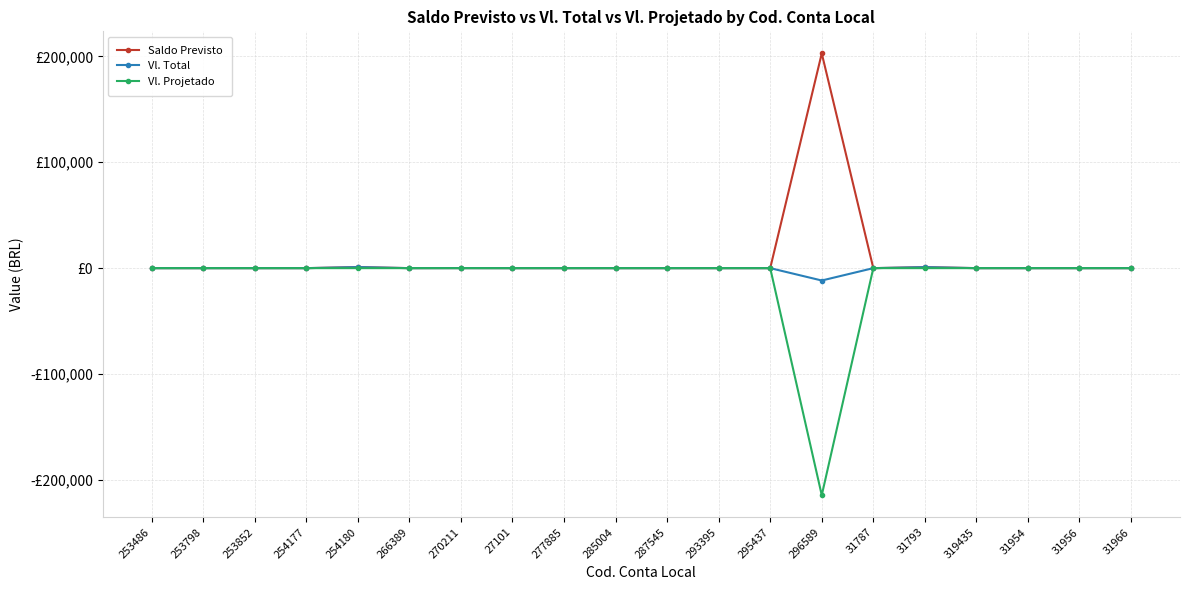

True or false: Vl. Total and Saldo Previsto intersect in this chart.

False